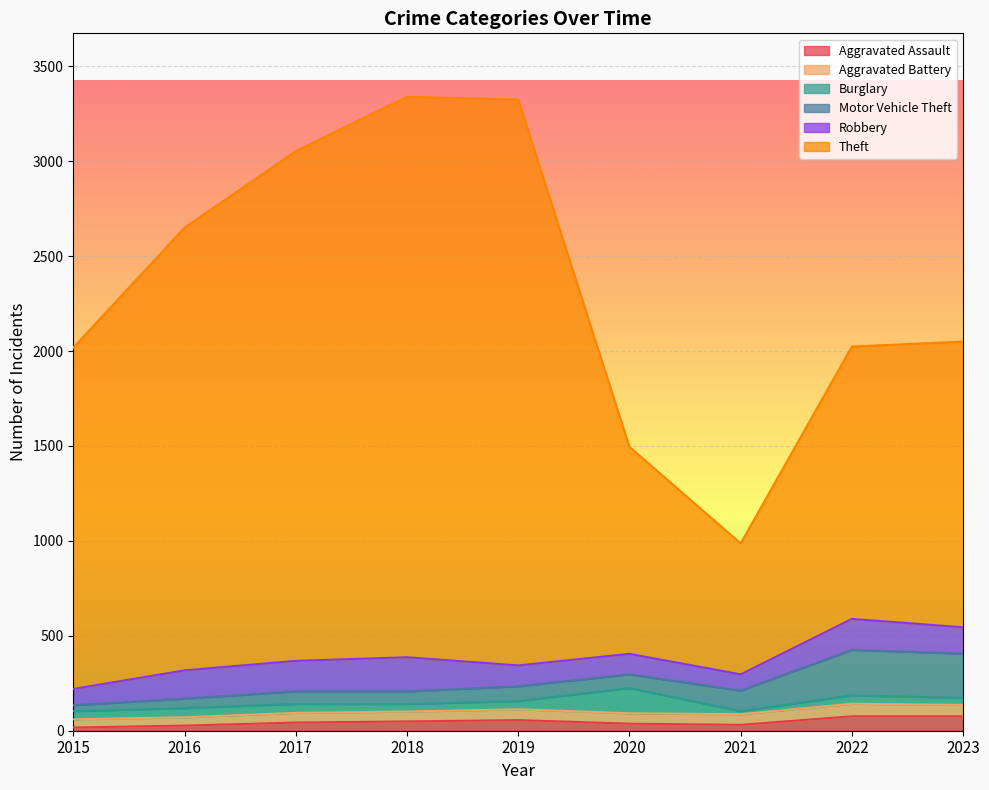

List the series in order of their peak value, highest first.

Theft, Motor Vehicle Theft, Robbery, Burglary, Aggravated Assault, Aggravated Battery